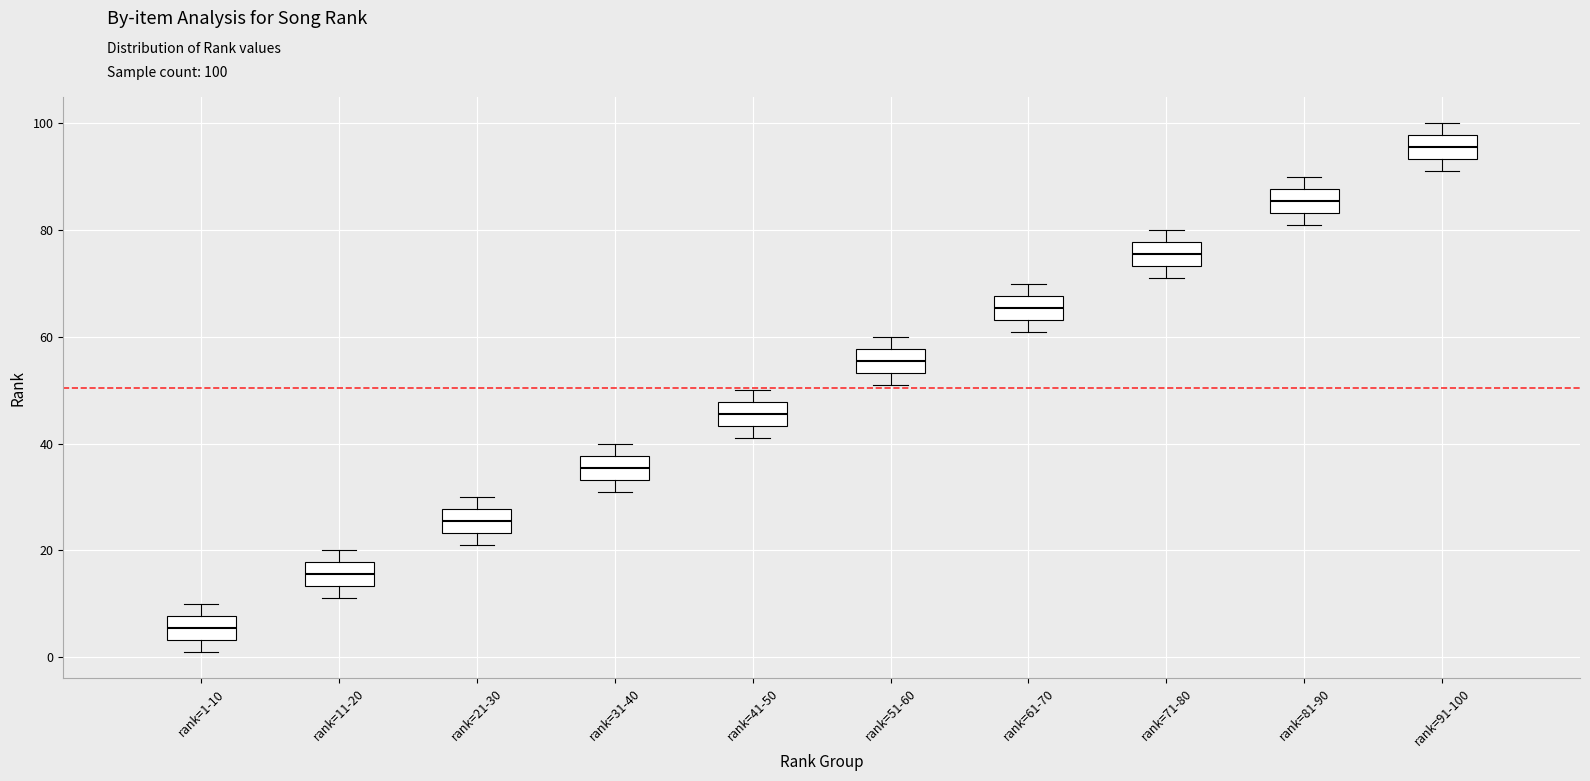

Reading left to right, transcribe this box plot: for each box, give where its median line is, the range the box spans, and where its two whiskers end, as read against the y-axis. The values are not printed on the chart, so give them approximately, as read against the axis.

rank=1-10: median 6, box 4 to 8, whiskers 2 to 10
rank=11-20: median 16, box 14 to 18, whiskers 12 to 20
rank=21-30: median 26, box 24 to 28, whiskers 22 to 30
rank=31-40: median 36, box 34 to 38, whiskers 32 to 40
rank=41-50: median 46, box 44 to 48, whiskers 42 to 50
rank=51-60: median 56, box 54 to 58, whiskers 52 to 60
rank=61-70: median 66, box 64 to 68, whiskers 62 to 70
rank=71-80: median 76, box 74 to 78, whiskers 72 to 80
rank=81-90: median 86, box 84 to 88, whiskers 82 to 90
rank=91-100: median 96, box 94 to 98, whiskers 92 to 100